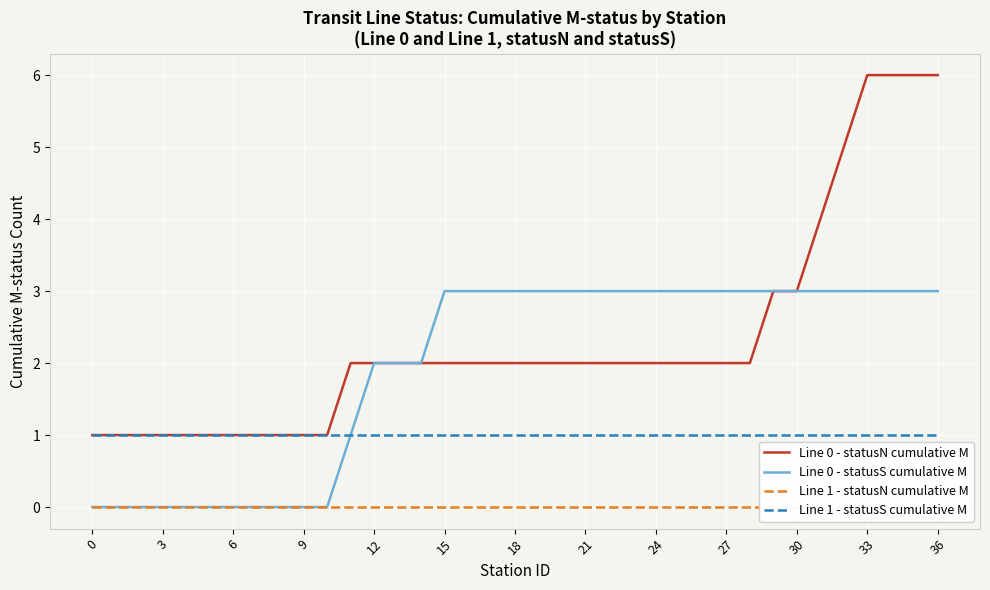

Is it true that Line 0 - statusS cumulative M equals 2 at 20?

False